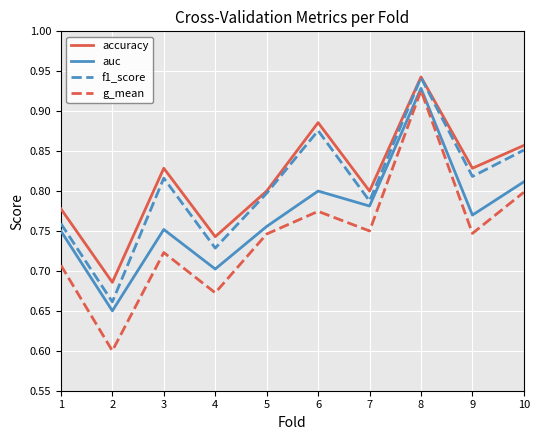

How many g_mean values are between 0 and 1?

10